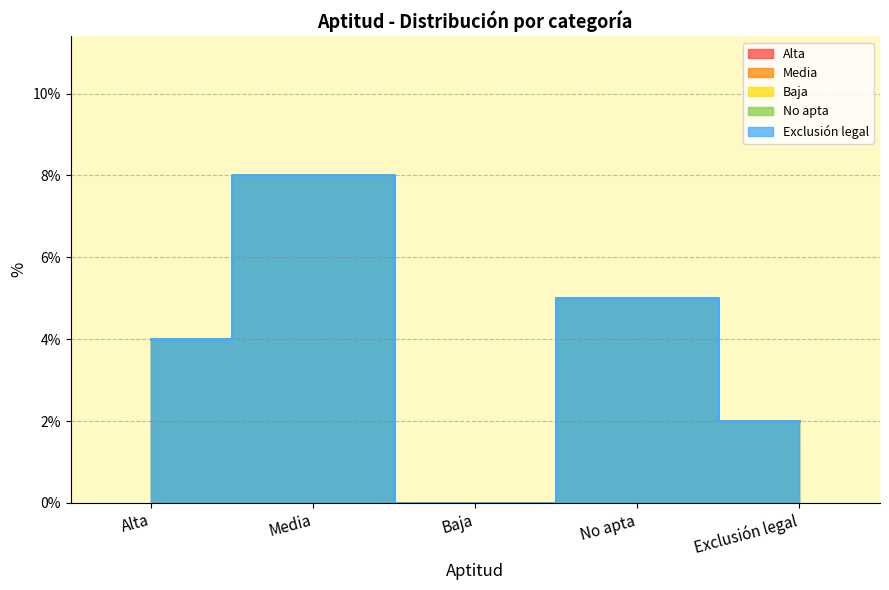

Rank the categories by value from lowest to highest.

Baja, Exclusión legal, Alta, No apta, Media